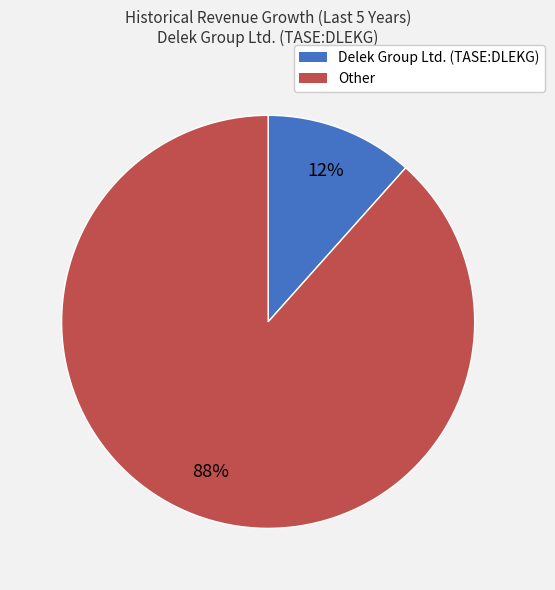

Does any single category account for the majority?

Yes